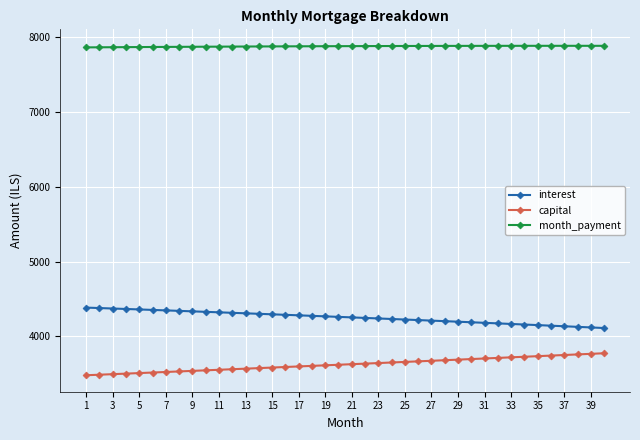

What are all the series names shown in the legend?

interest, capital, month_payment